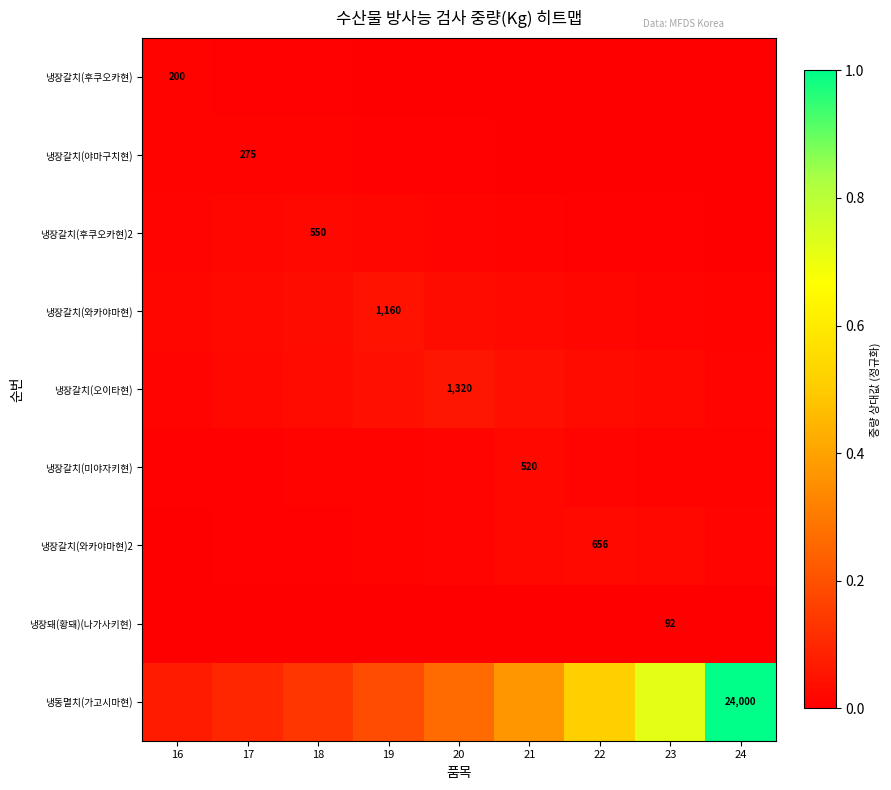

Which series has the largest total across all categories?

냉동멸치(가고시마현)